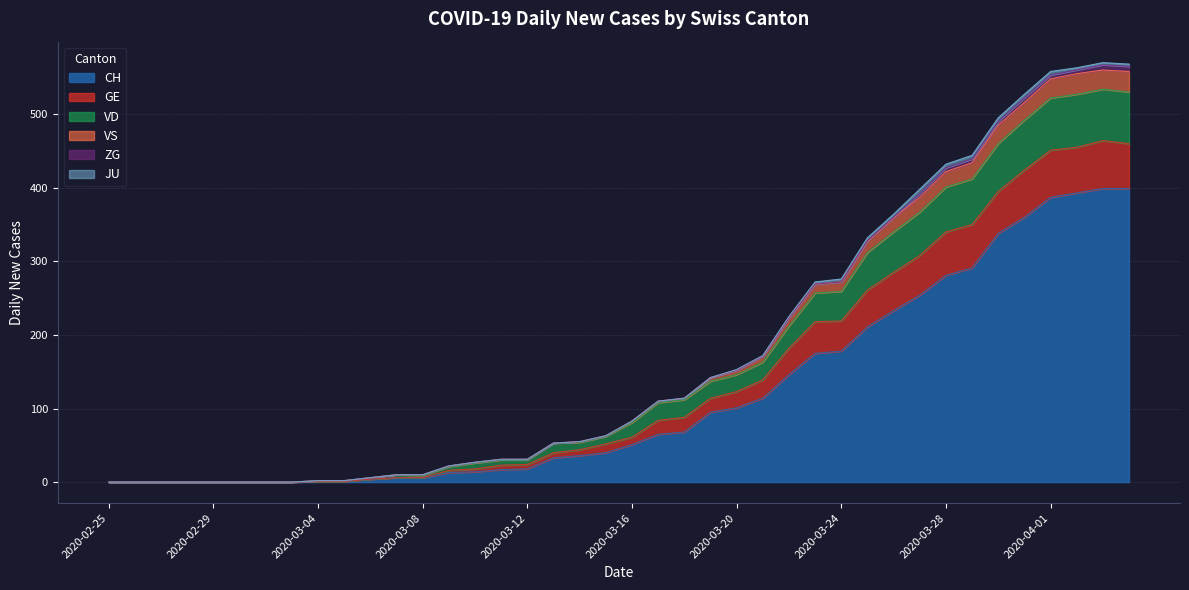

At which category does GE reach its first local valley?

2020-03-08